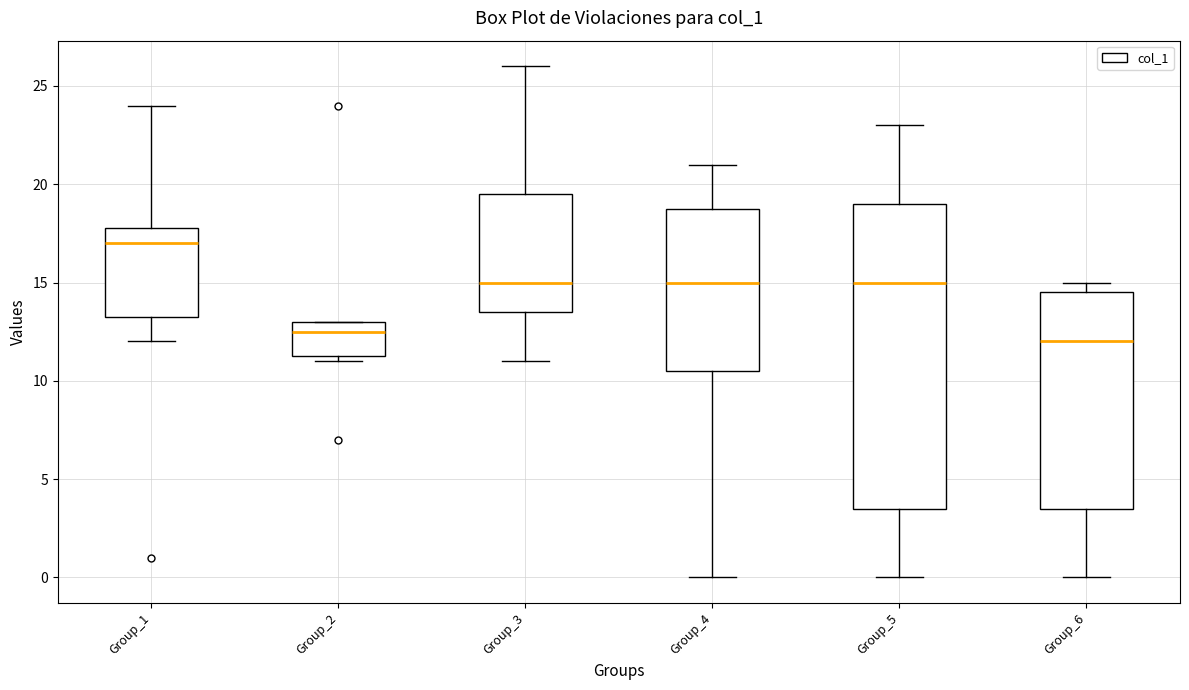

Which box is the tallest, from its lower edge to its upper edge?

Group_5